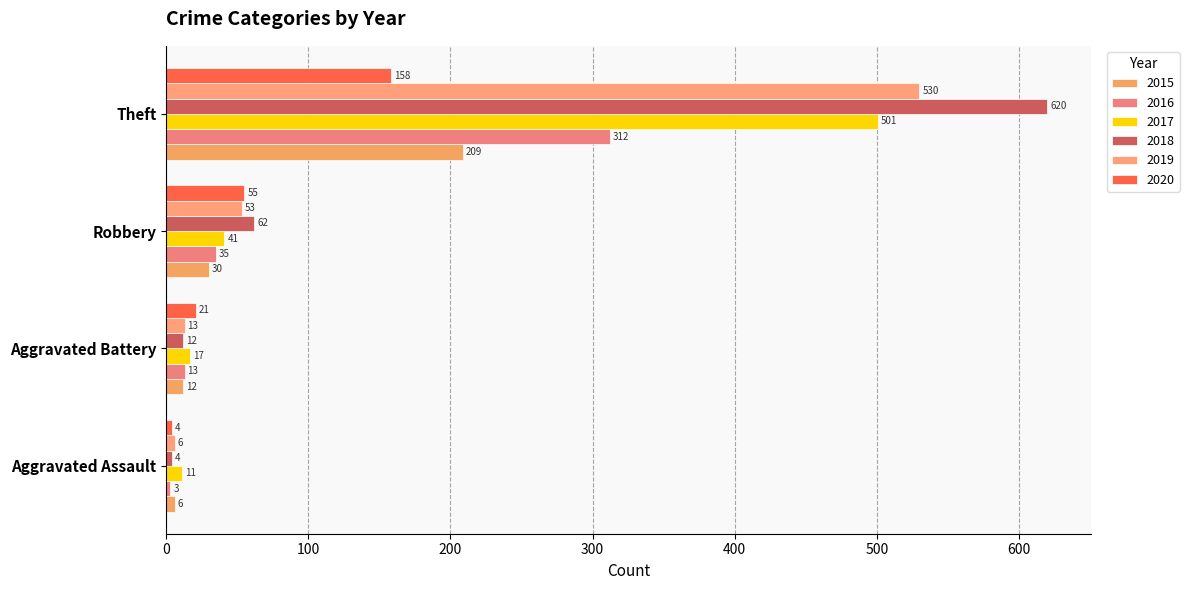

Read the 2019 value at Robbery.

53